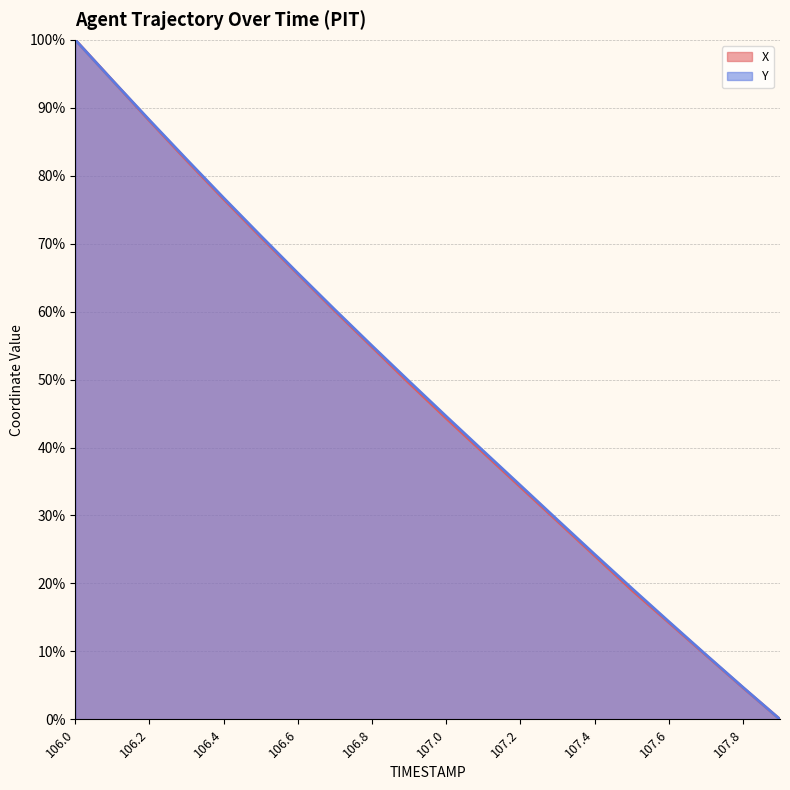

Does the chart have visible grid lines?

Yes